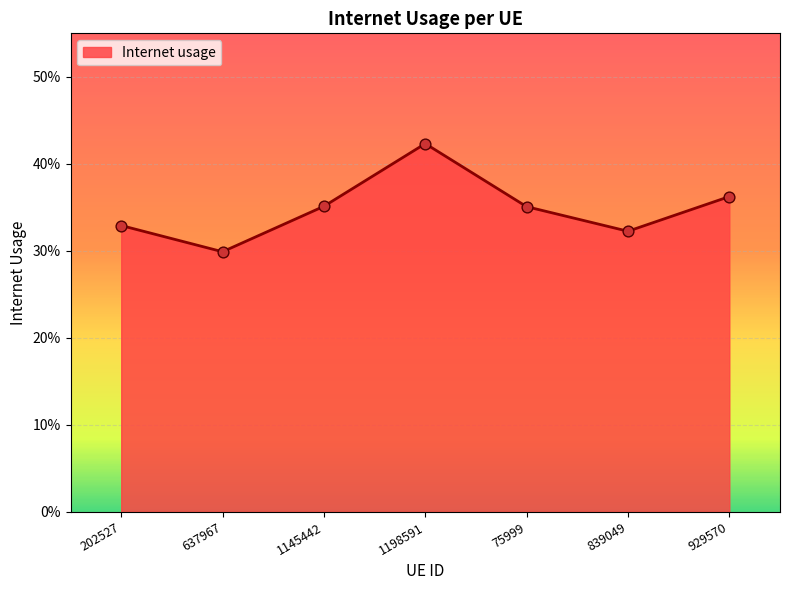

Is this an area chart (filled region under the line)?

Yes